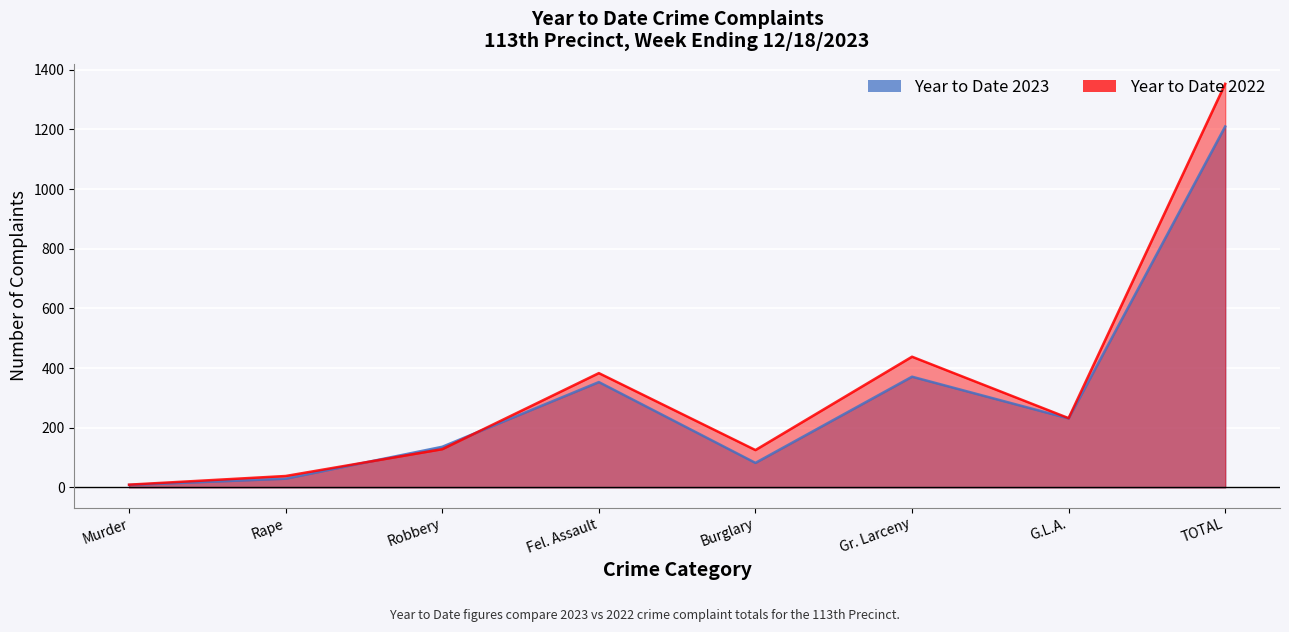

Between which two adjacent categories do Year to Date 2023 and Year to Date 2022 first intersect?

Rape and Robbery